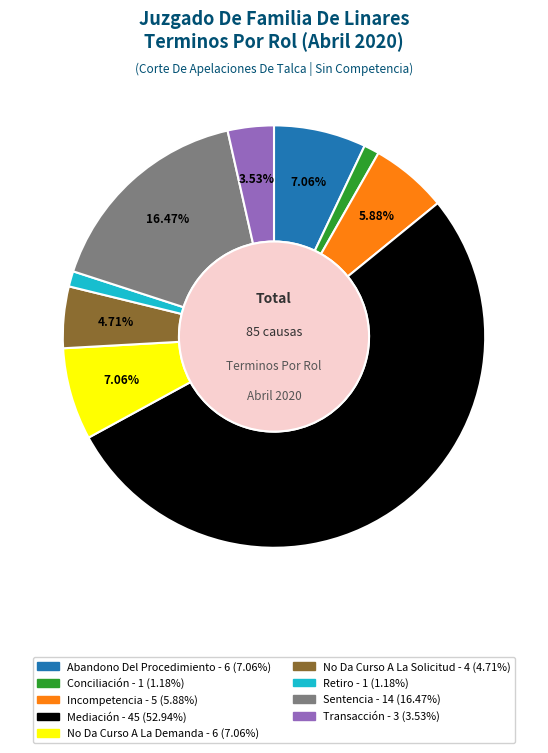

To the nearest percent, what is the average slice percentage?

11%